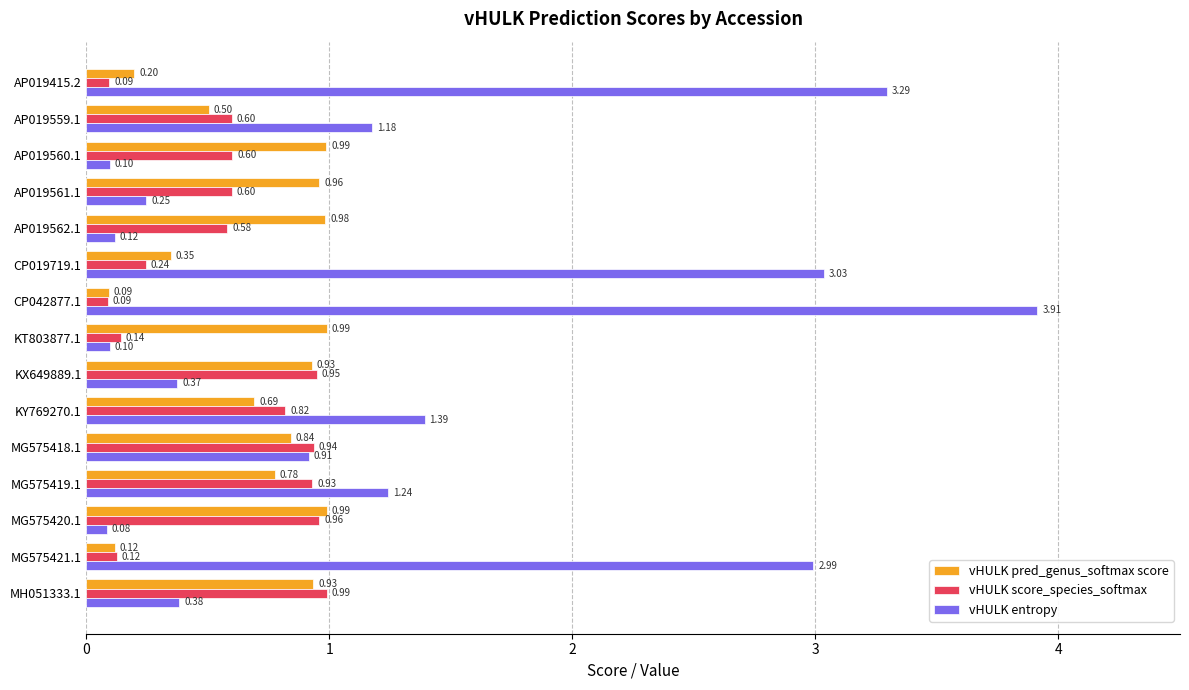

What is the total value across all series at MG575421.1?

3.2